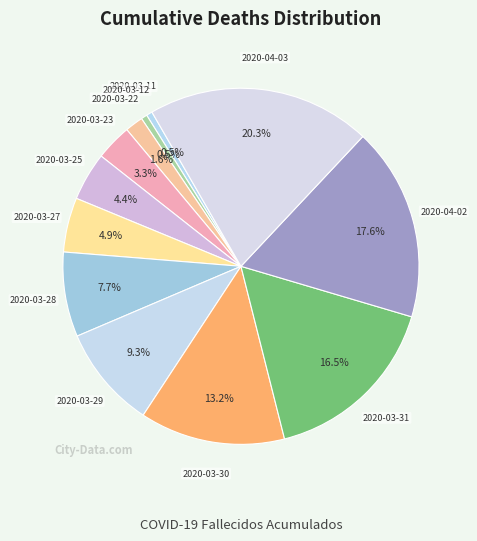

How many slices are in this pie chart?

12